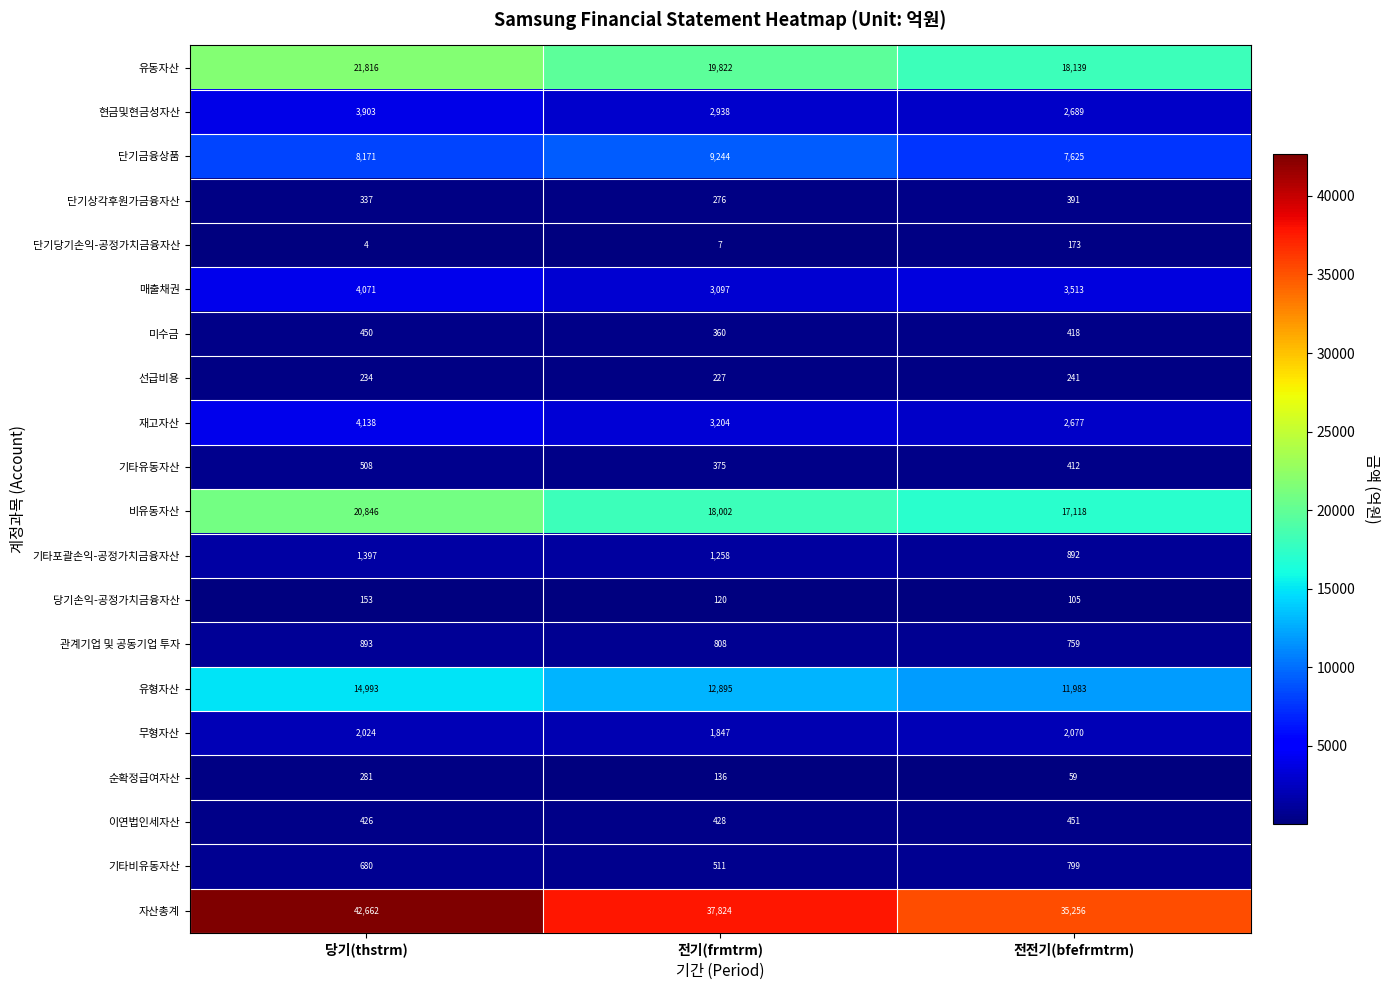

How many series are shown in this chart?

20